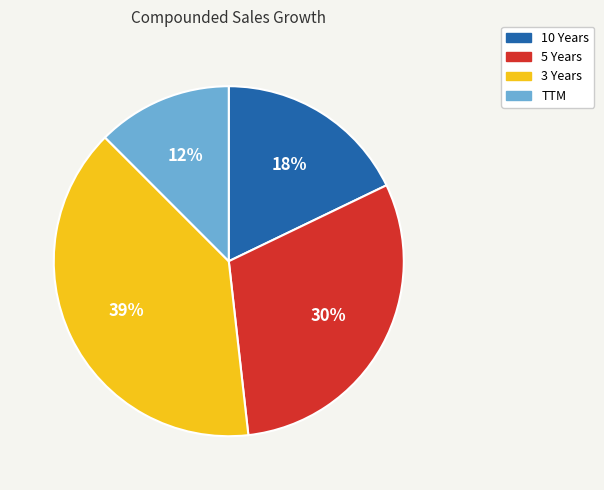

How many slices are in this pie chart?

4